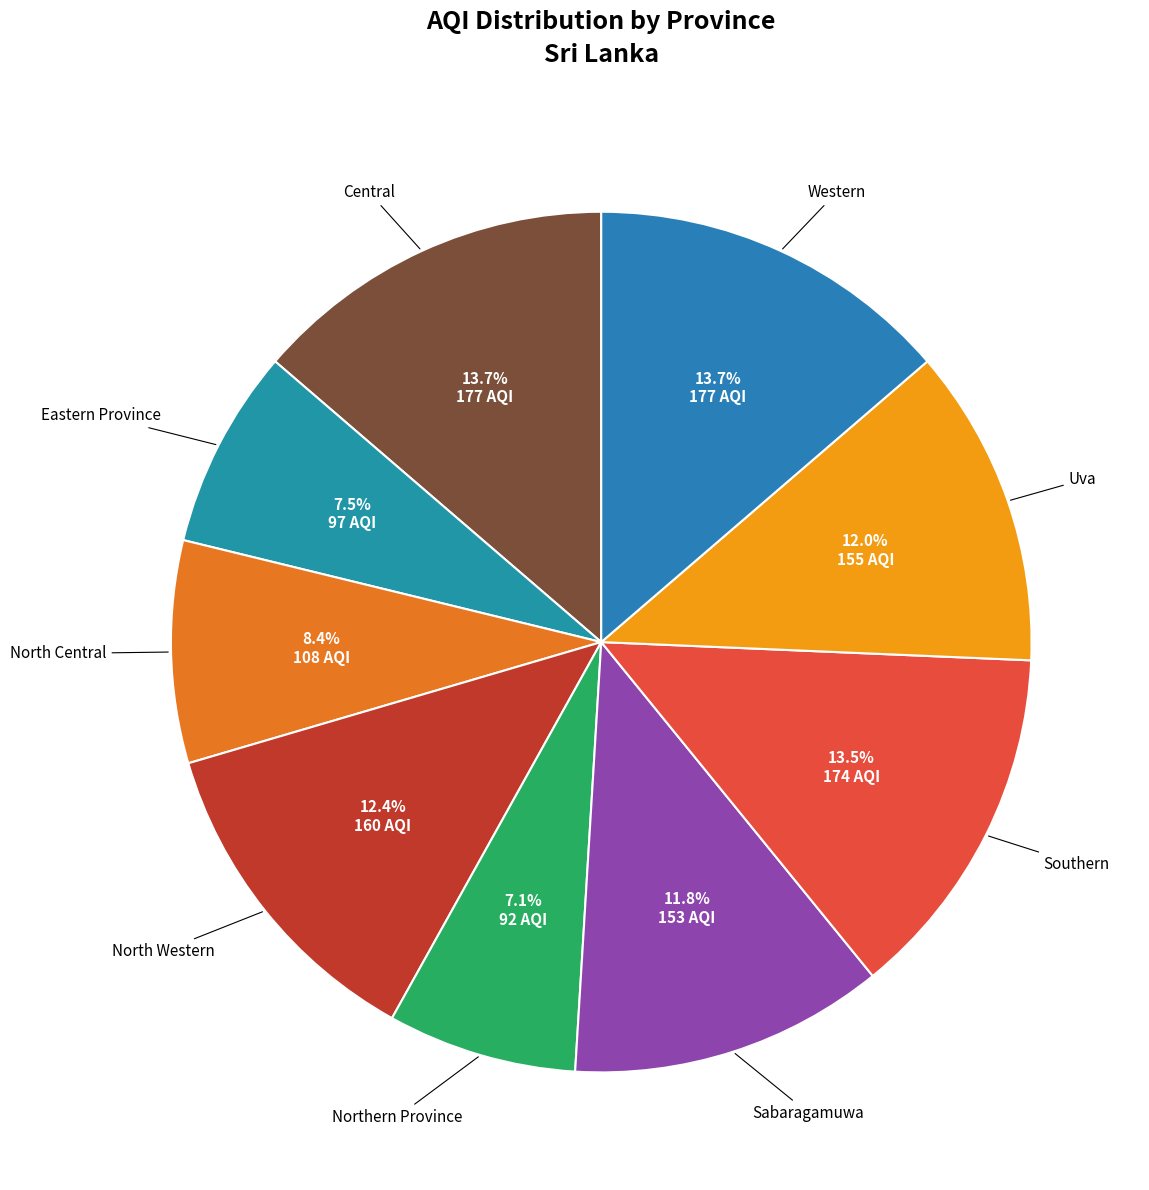

Between Western and Eastern Province, which is larger?

Western